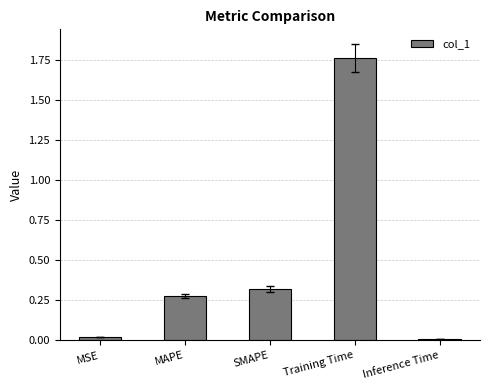

True or false: the data shows 0.0 at MSE.

True